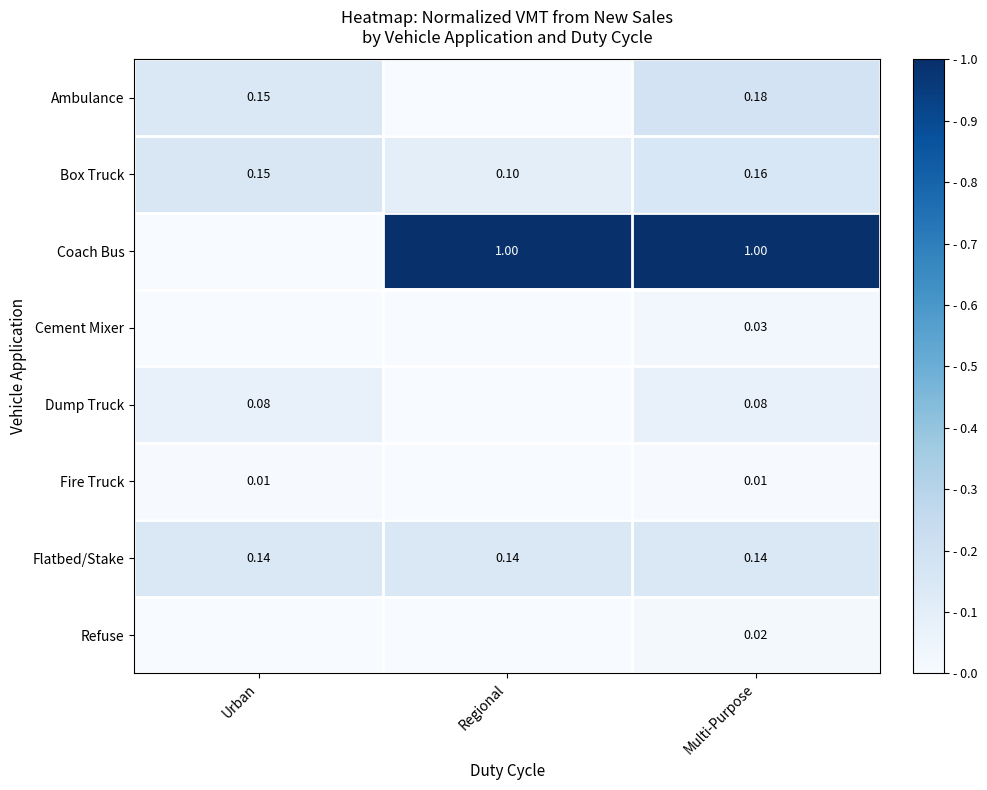

How many Fire Truck values are between 0 and 1?

3